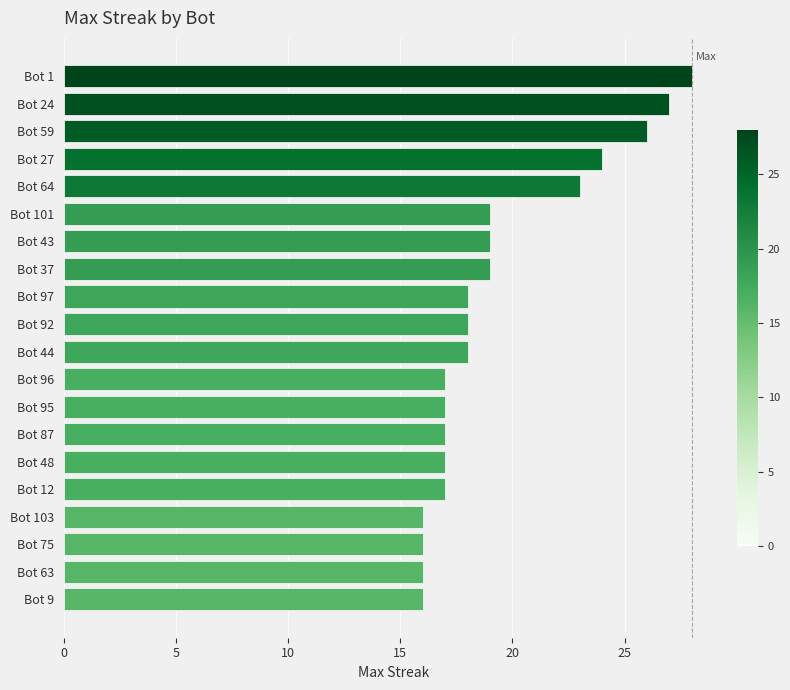

The value at Bot 103 is 4. True or false?

False